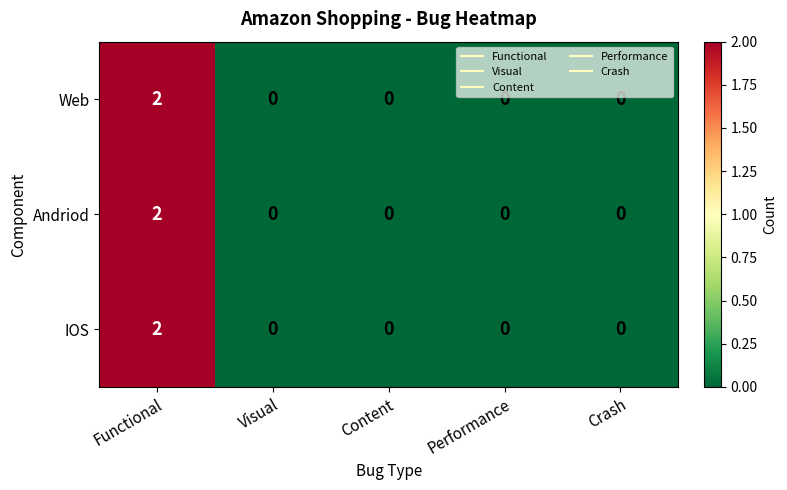

At which label does Web reach its peak?

Functional